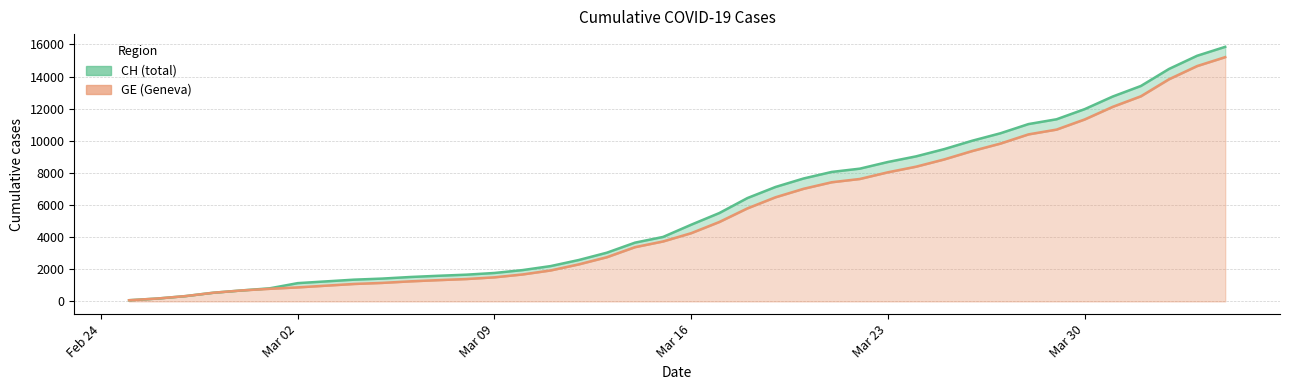

Reading right to left, transcribe all the data shown in this chart.

CH: 15850	15294	14473	13413	12758	11971	11340	11041	10467	10005	9481	9030	8681	8265	8061	7654	7125	6434	5501	4775	4014	3658	3033	2577	2199	1949	1770	1664	1595	1519	1420	1353	1245	1137	814	682	540	329	178	73
GE: 15208	14652	13831	12771	12116	11329	10698	10399	9825	9363	8839	8388	8039	7623	7419	7012	6483	5792	4944	4248	3733	3377	2752	2306	1928	1678	1499	1393	1324	1248	1152	1085	979	872	784	682	540	329	178	73